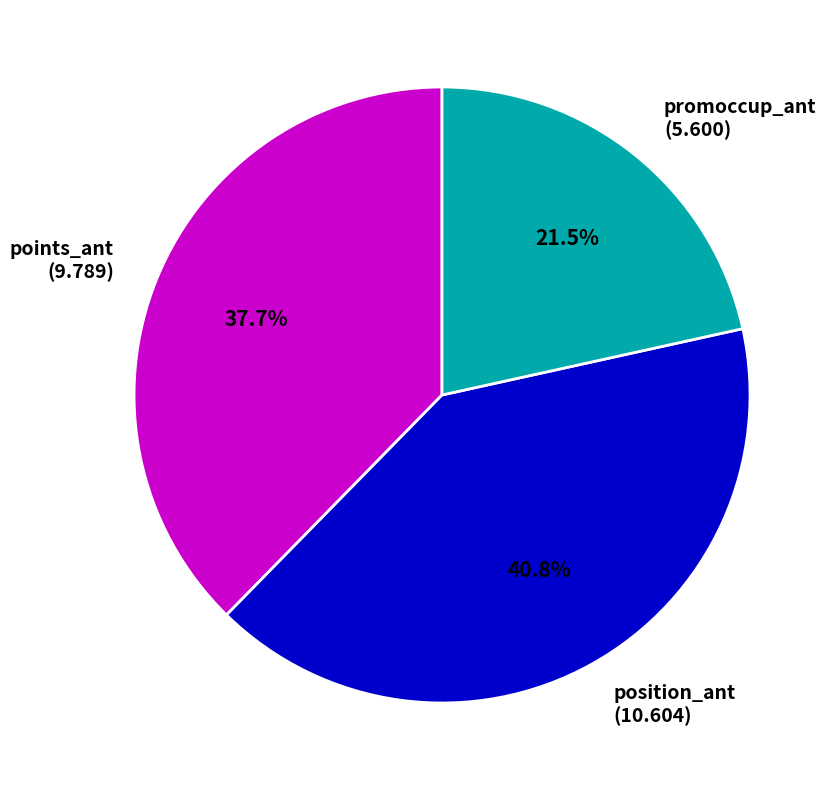

Rank the categories by value from lowest to highest.

promoccup_ant, points_ant, position_ant